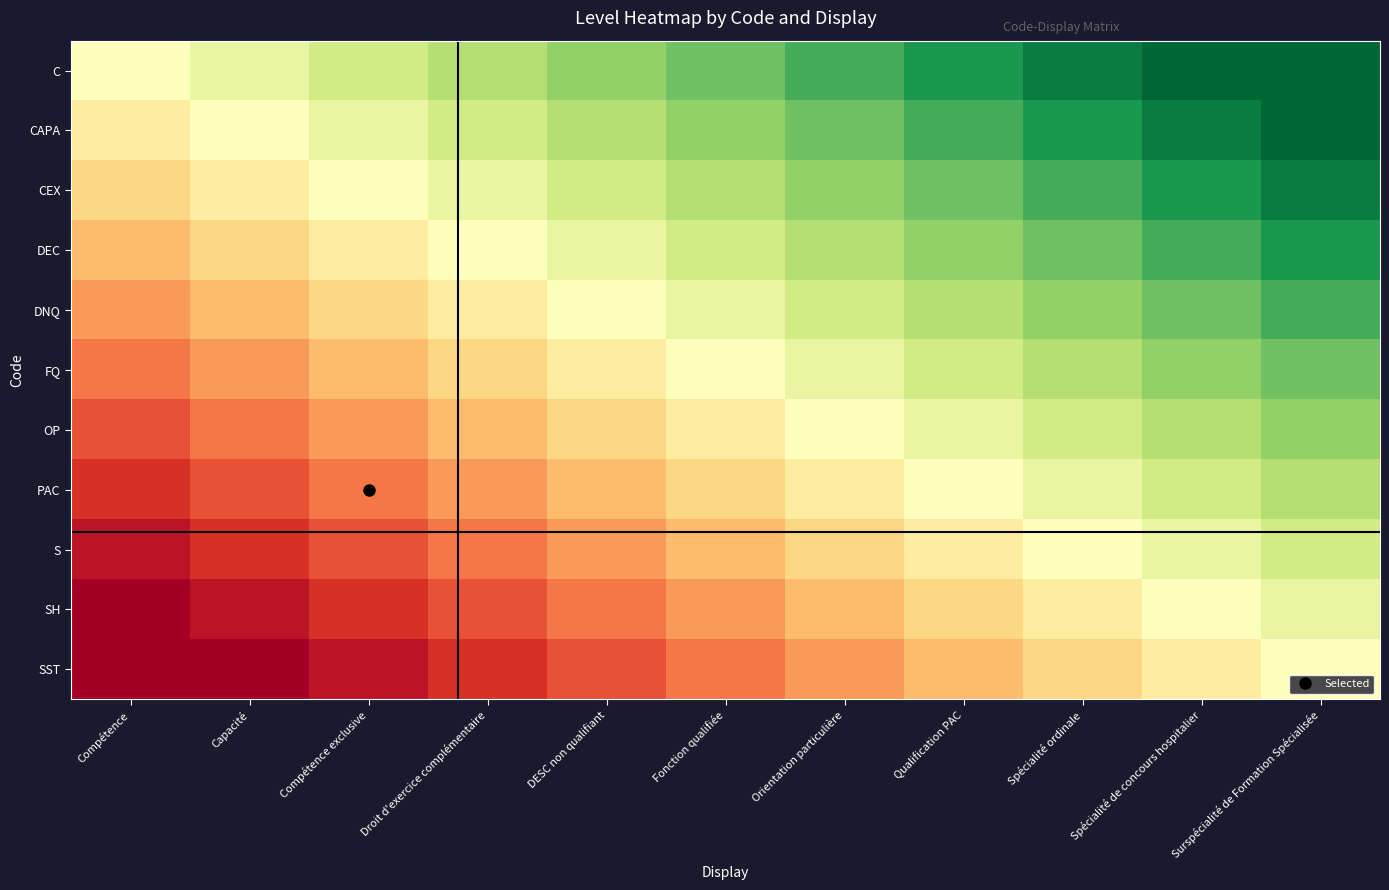

What is the spread (max minus min) of values at Compétence?

0.9